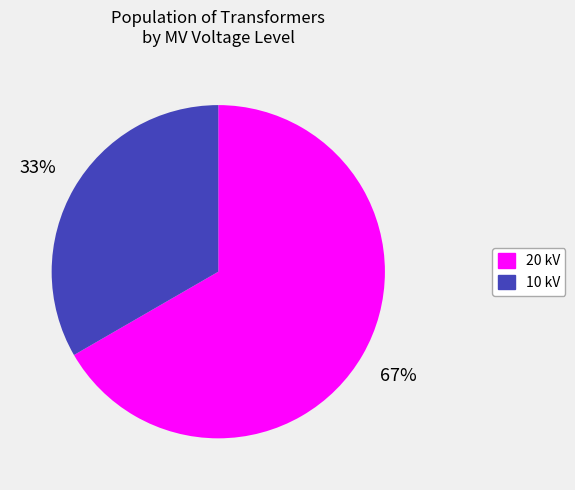

To the nearest percent, what is the average slice percentage?

50%